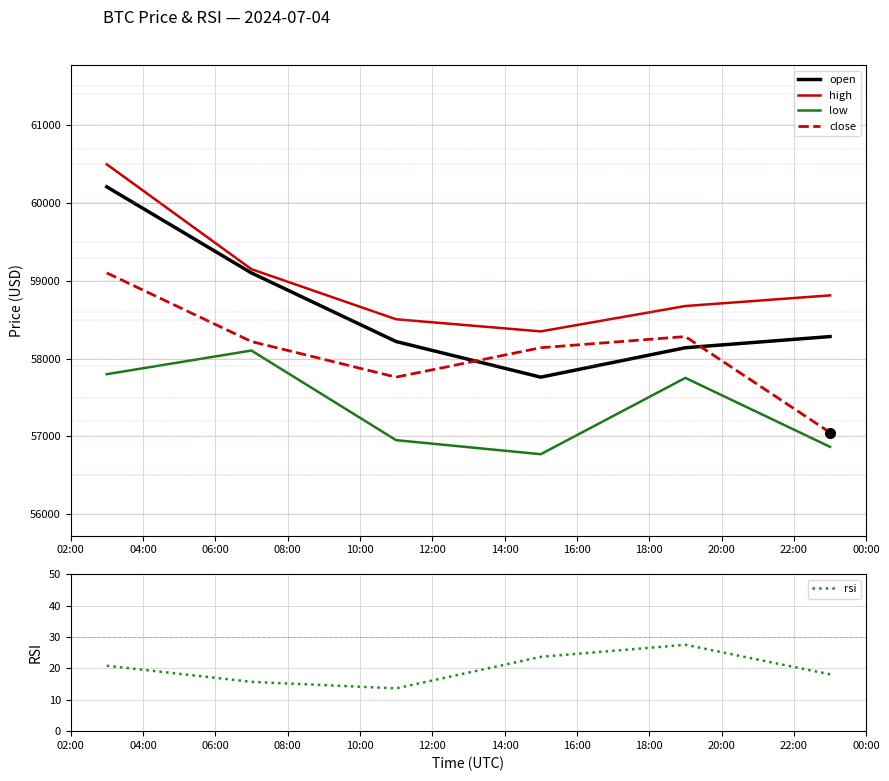

True or false: low and high cross at least once.

False